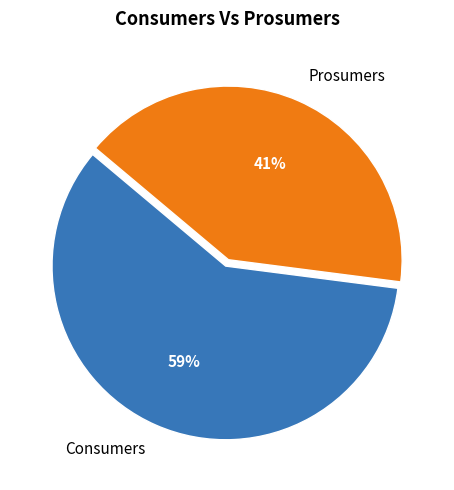

What percentage is the Consumers slice, to the nearest percent?

59%